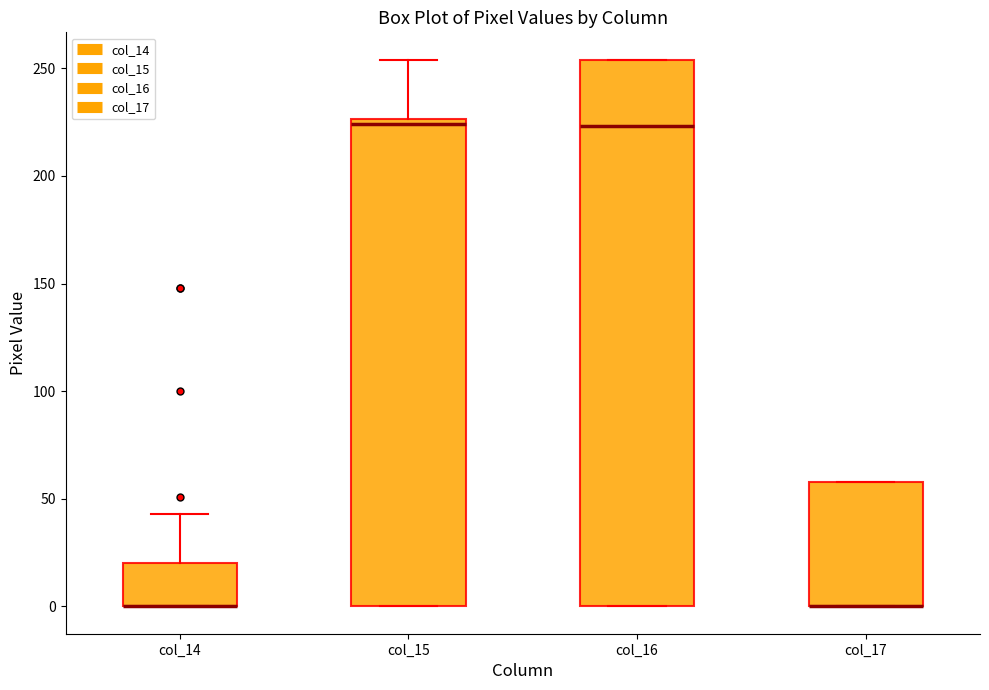

Comparing the boxes themselves (not the whiskers), which one is the tallest?

col_16